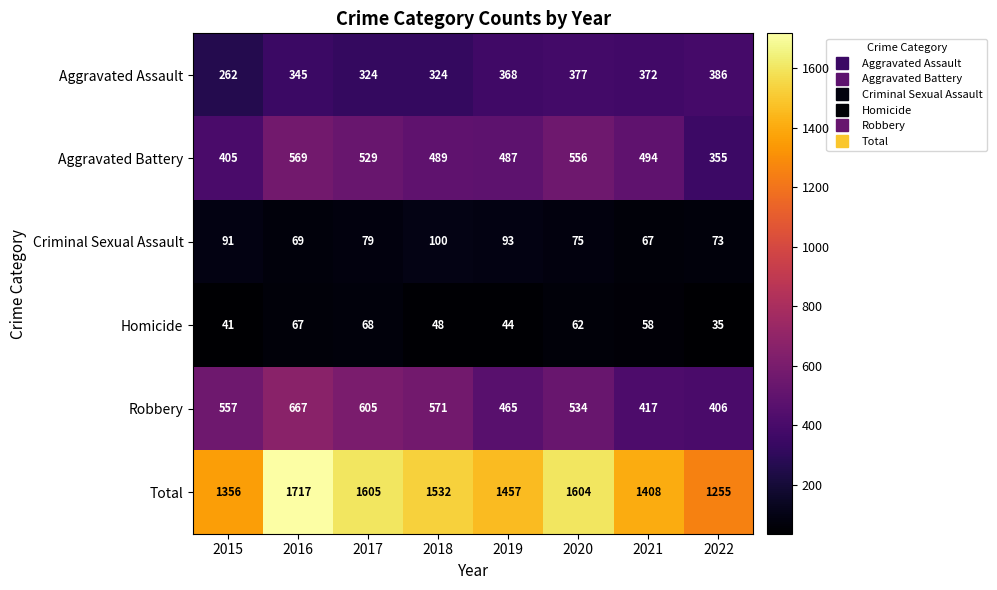

Which series has the widest spread of values?

Total